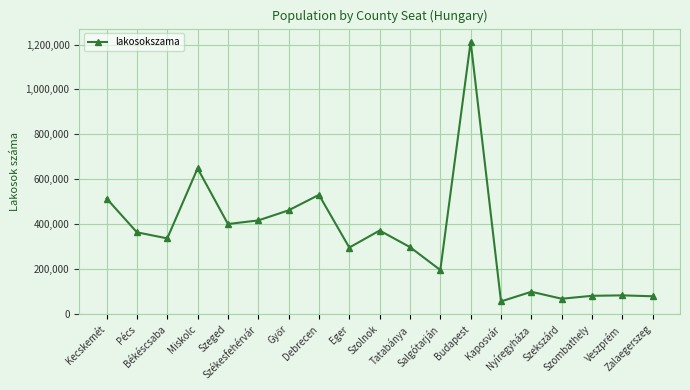

How many lines are shown in the chart?

1